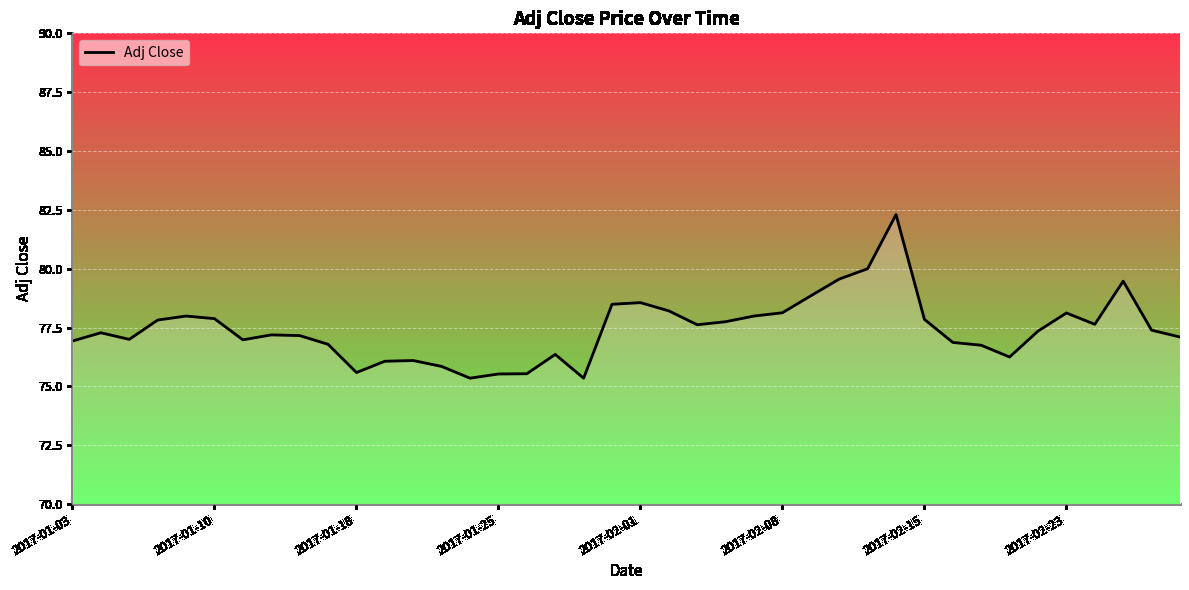

What is the maximum value shown in the chart?

82.3